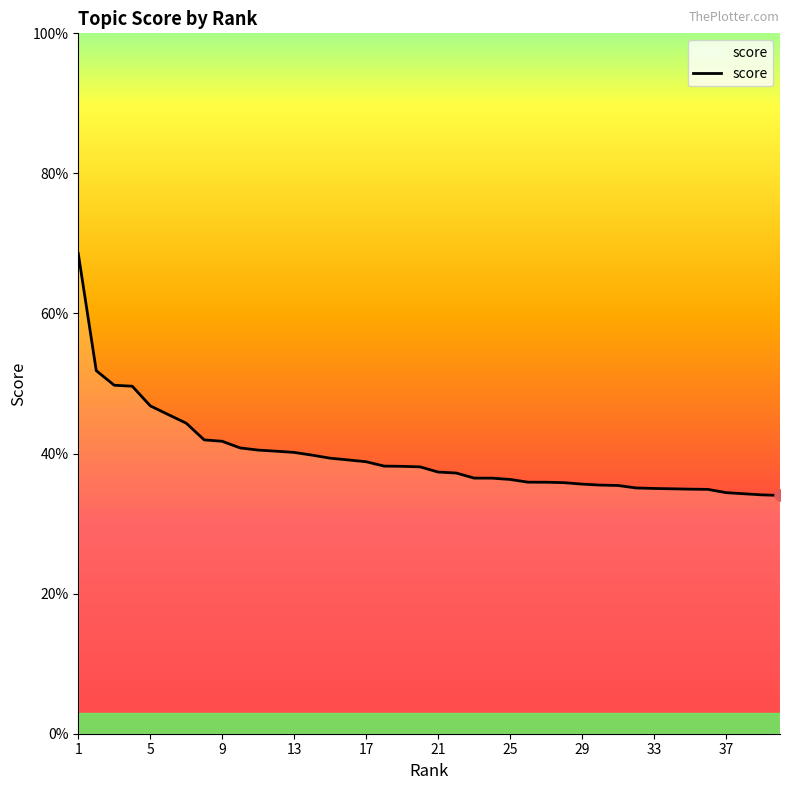

Is this an area chart (filled region under the line)?

Yes